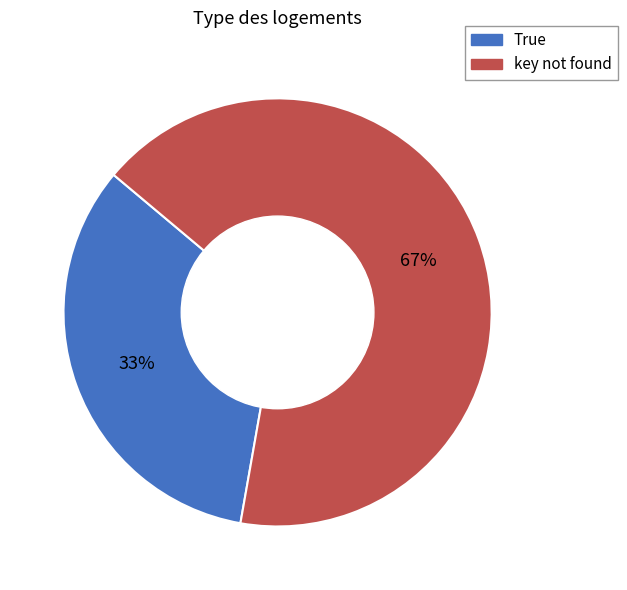

What is the smallest slice in the pie chart?

True